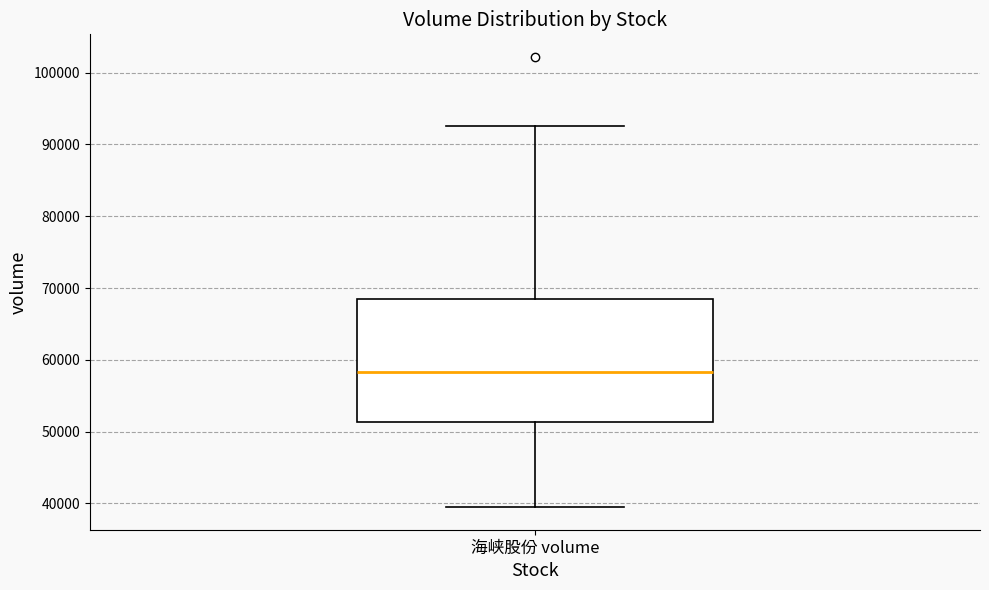

Transcribe this box plot: give where the median line is, the range the box spans, and where the two whiskers end, as read against the y-axis. The values are not printed on the chart, so give them approximately, as read against the axis.

median 58000, box 51000 to 68000, whiskers 39000 to 93000